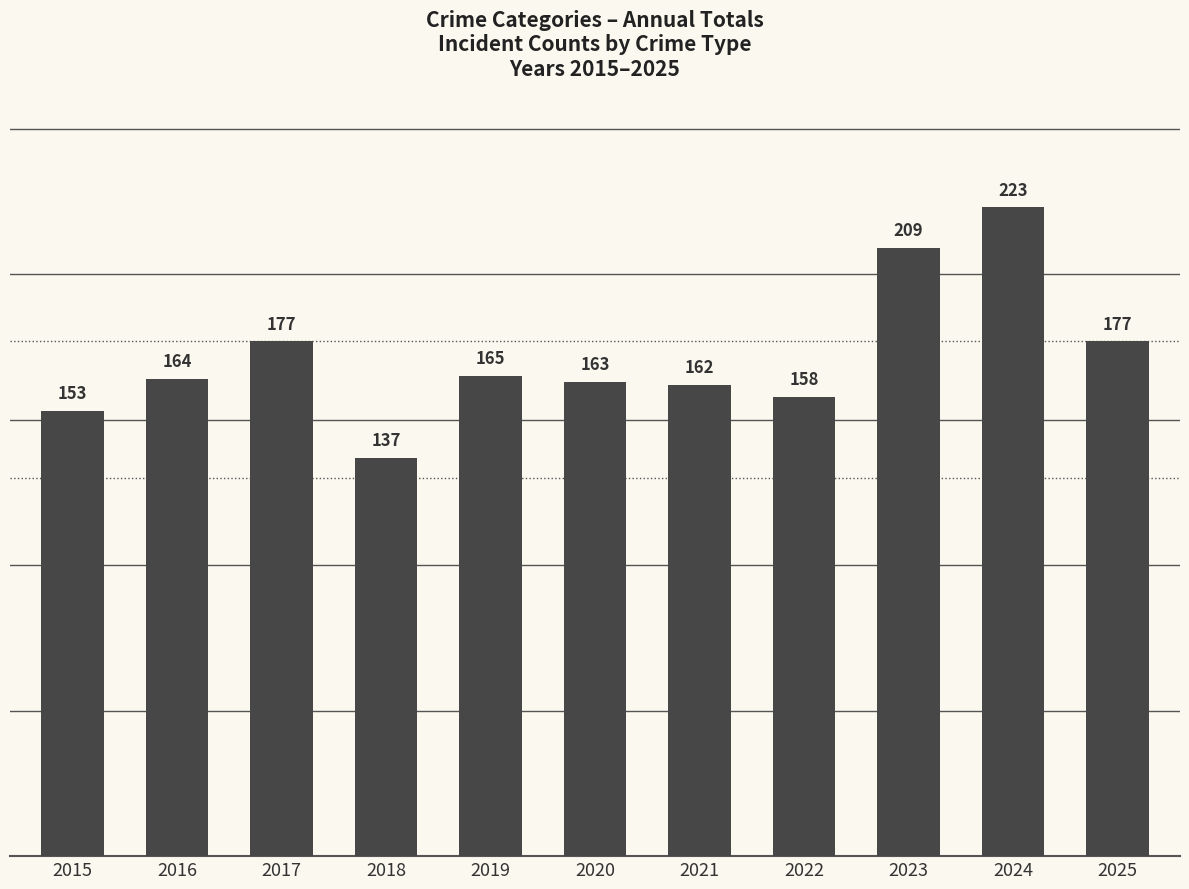

What is the minimum value shown in the chart?

137